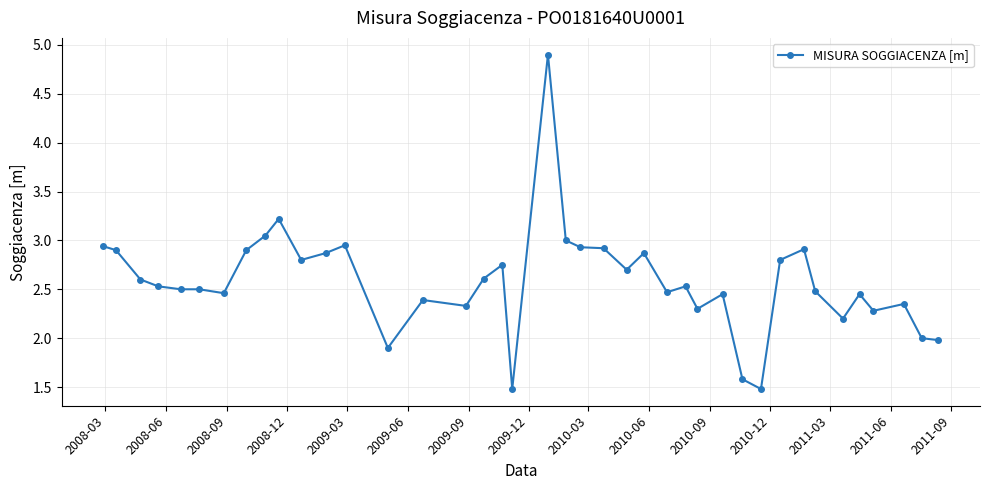

True or false: the data has more than 0 interior local peaks.

True